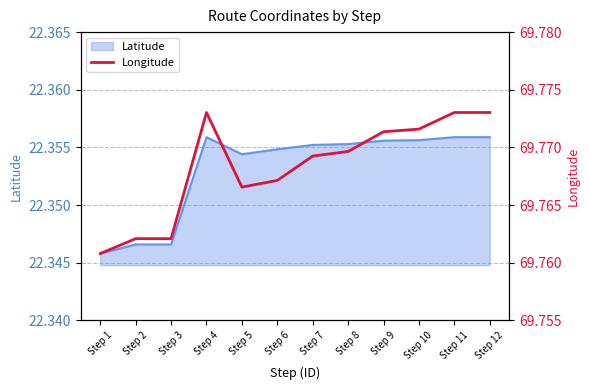

Where is Latitude nearest to the value 22?

Step 1